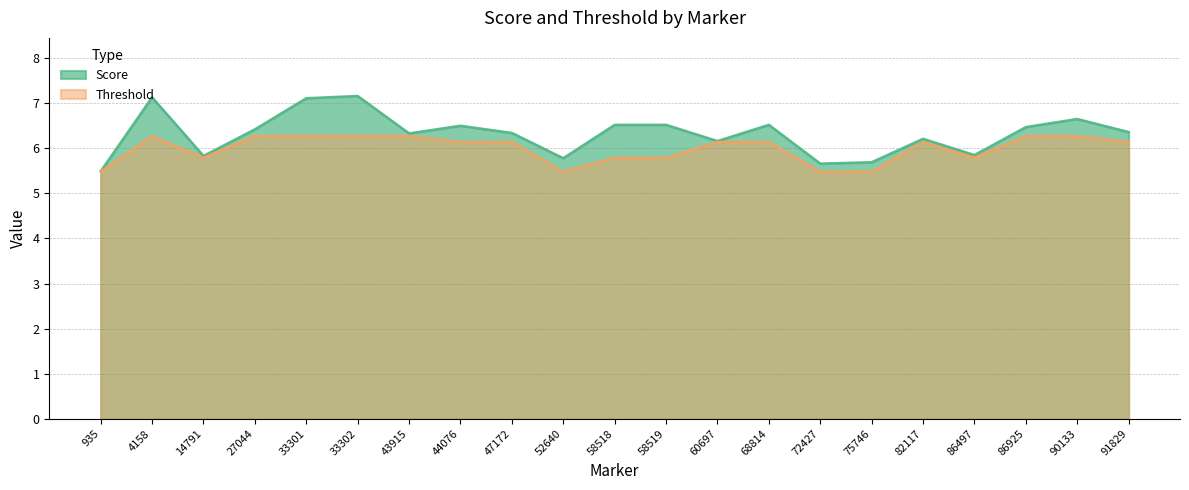

Rank the series by their average value, from lowest to highest.

Threshold, Score